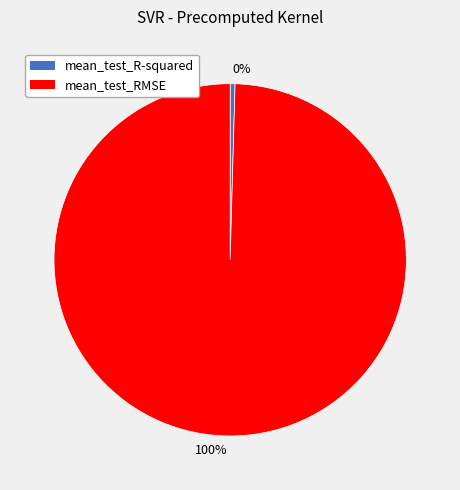

Between 0% and 100%, which is larger?

100%